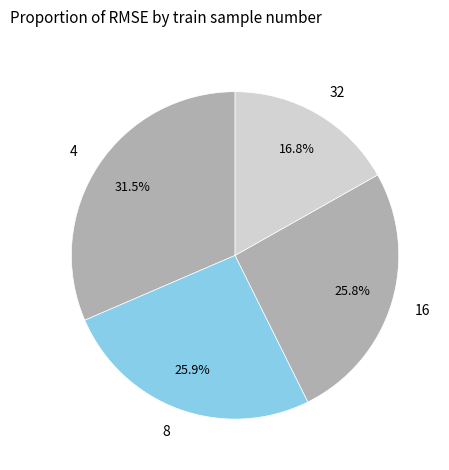

Is there a majority slice in this chart?

No